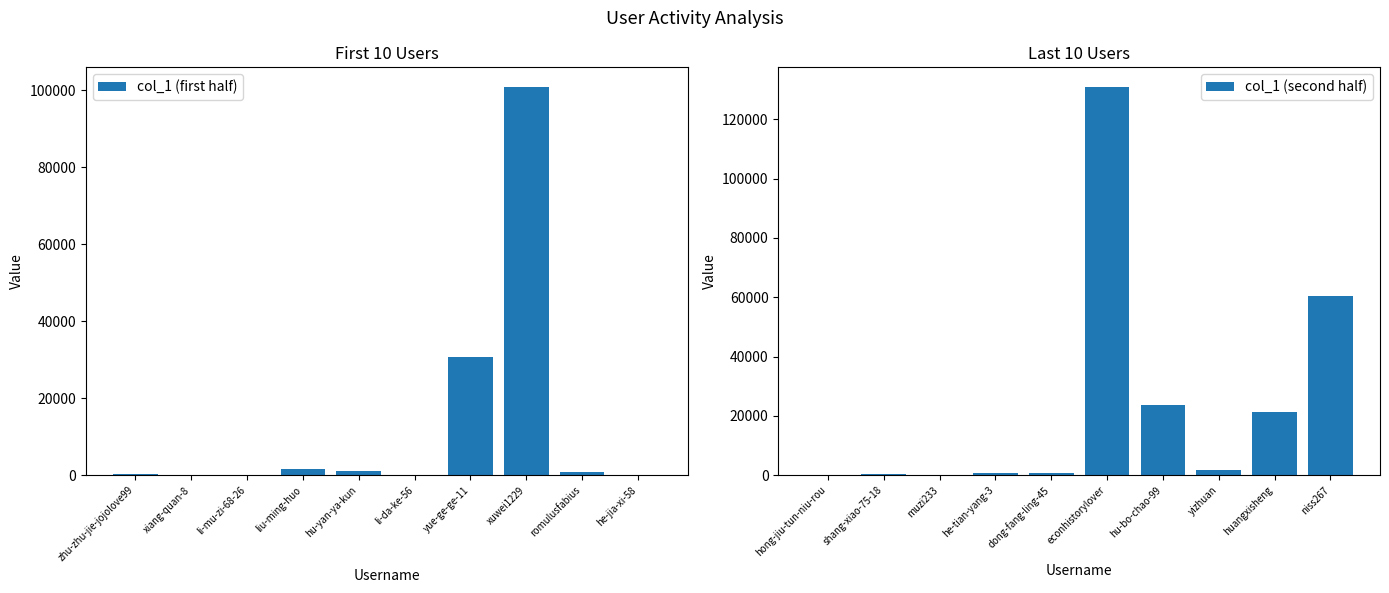

Reading left to right, transcribe all the data shown in this chart.

col_1 (first half): 366	7	52	1576	1123	29	30797	100971	924	153
col_1 (second half): 1	271	215	613	646	130999	23807	1719	21283	60276